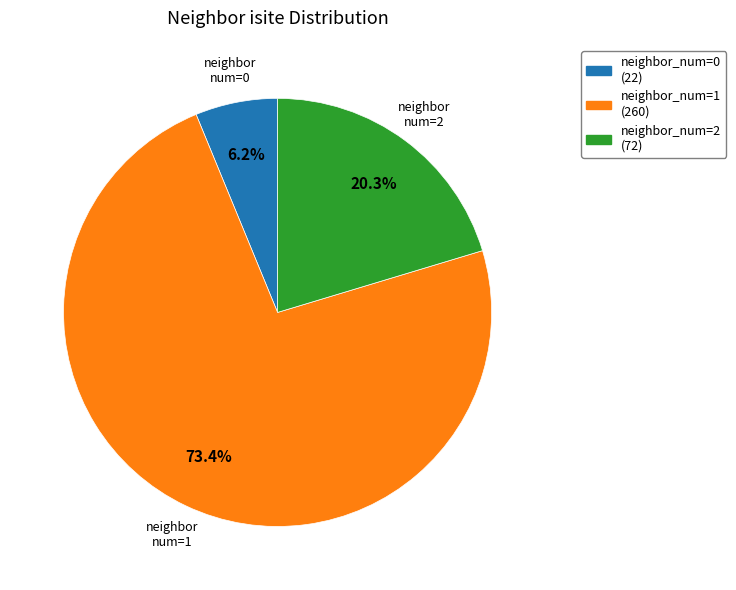

Does any single category account for the majority?

Yes